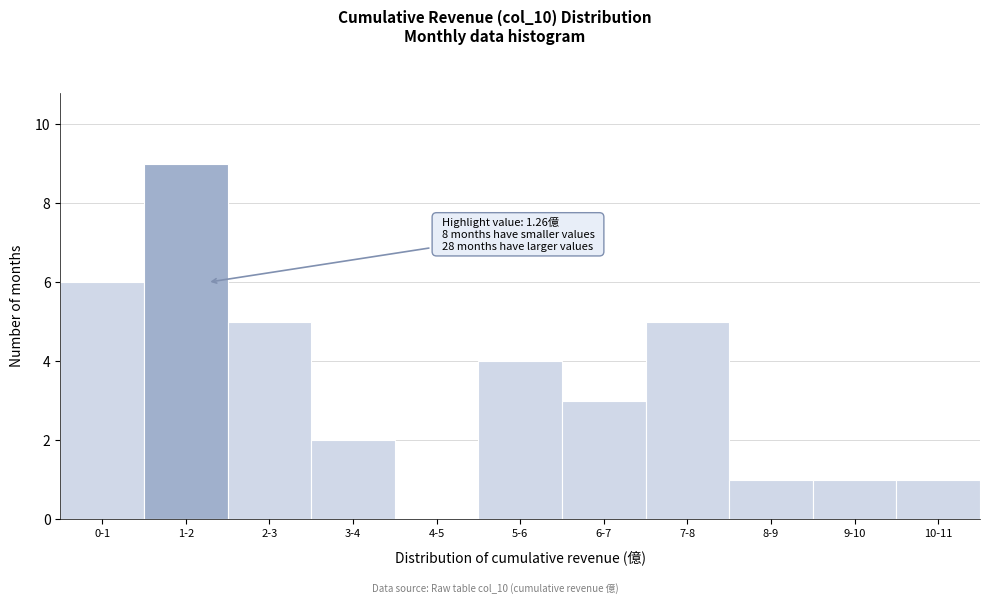

Reading left to right, transcribe all the data shown in this chart.

0-1=6	1-2=9	2-3=5	3-4=2	4-5=0	5-6=4	6-7=3	7-8=5	8-9=1	9-10=1	10-11=1